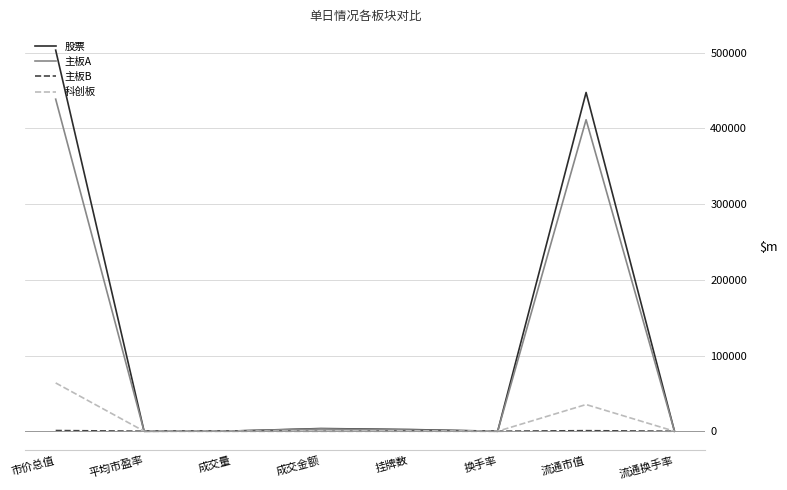

What value does the 主板A series have at 换手率?

0.7